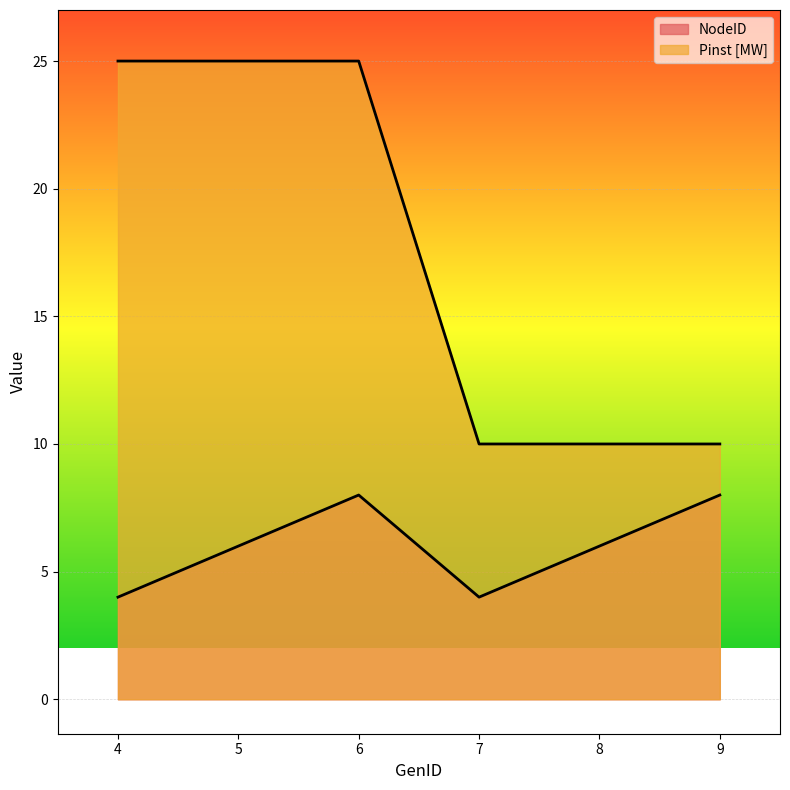

True or false: NodeID and Pinst [MW] cross at least once.

False